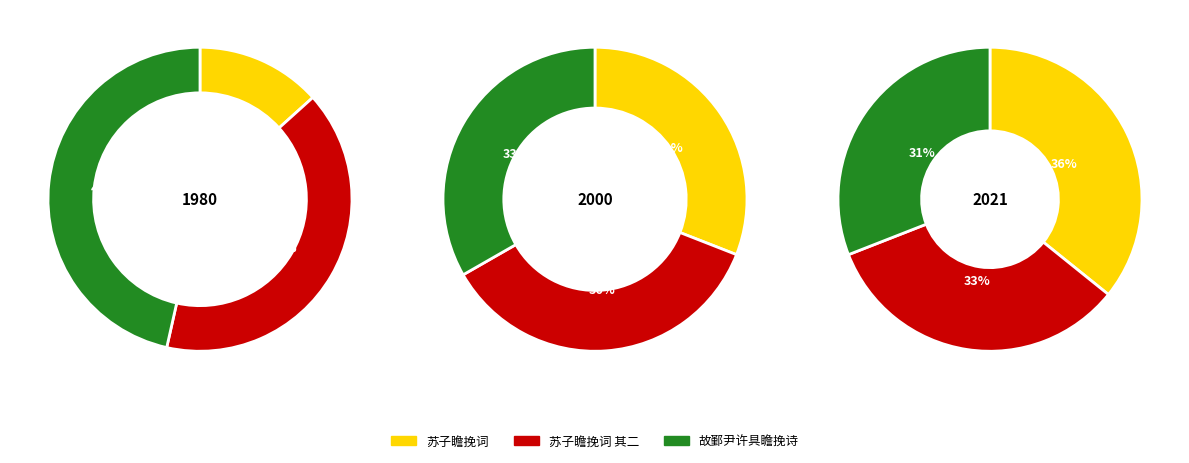

Between 苏子瞻挽词 其二 and 苏子瞻挽词, which is larger?

苏子瞻挽词 其二